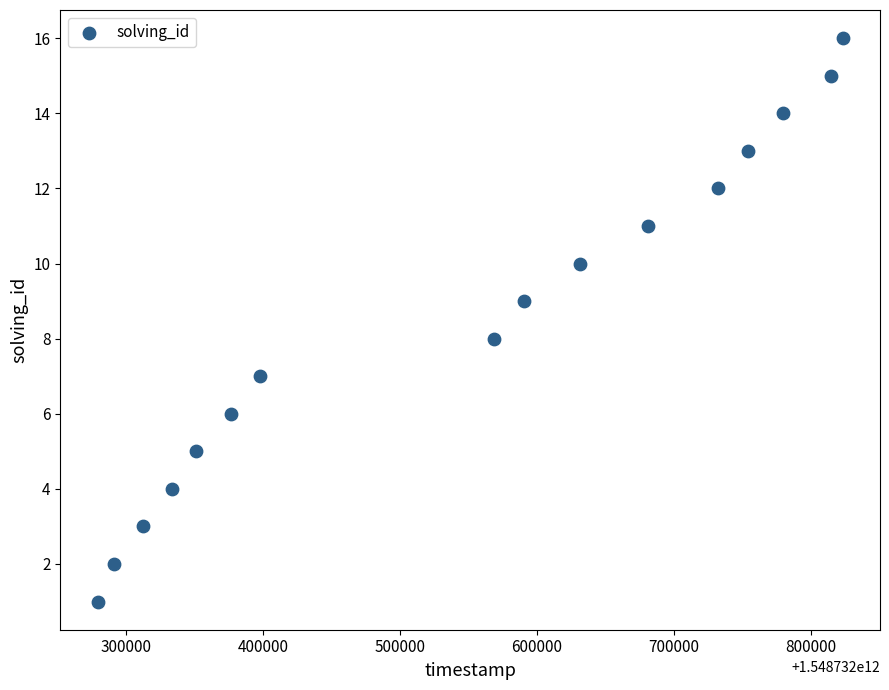

What is the range of Y values (max minus min)?

15